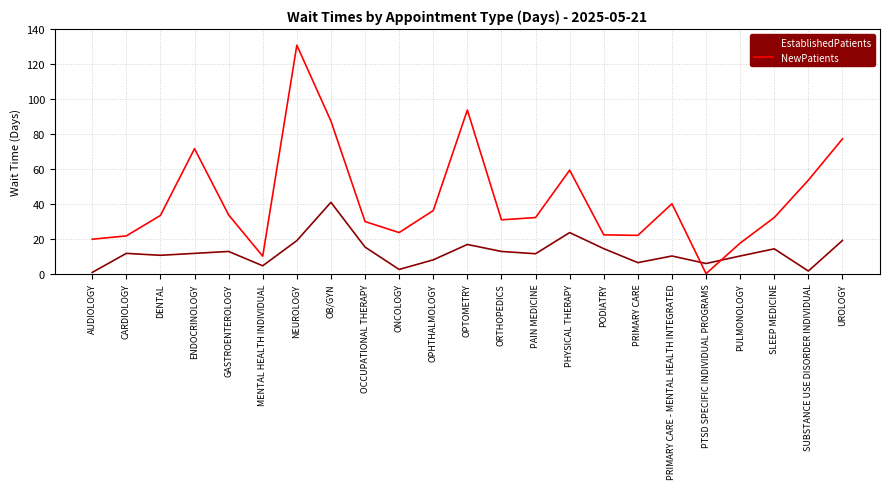

Does the chart display data point markers on the line(s)?

No